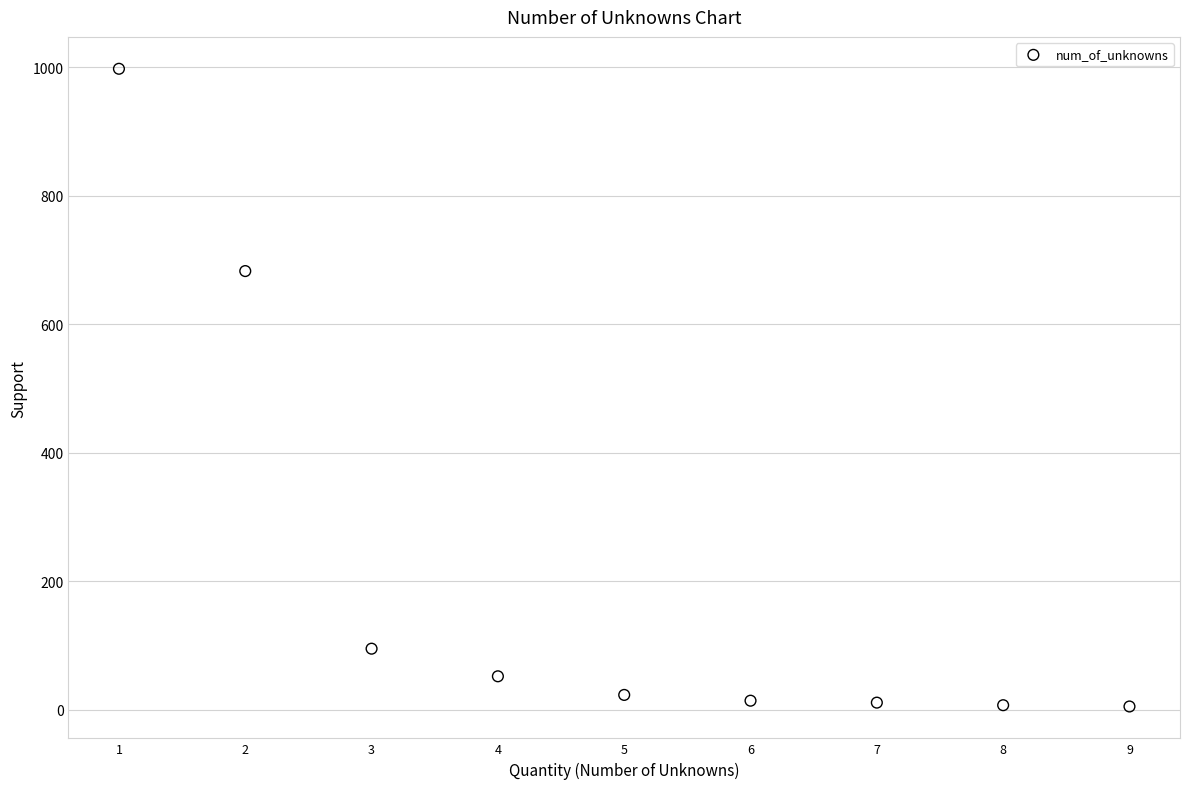

What is the range of Y values (max minus min)?

993